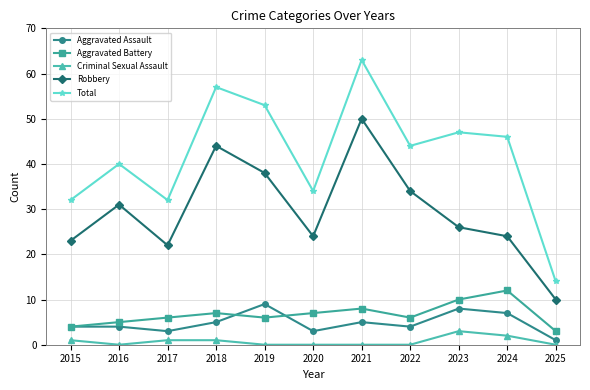

True or false: Aggravated Assault and Total cross at least once.

False